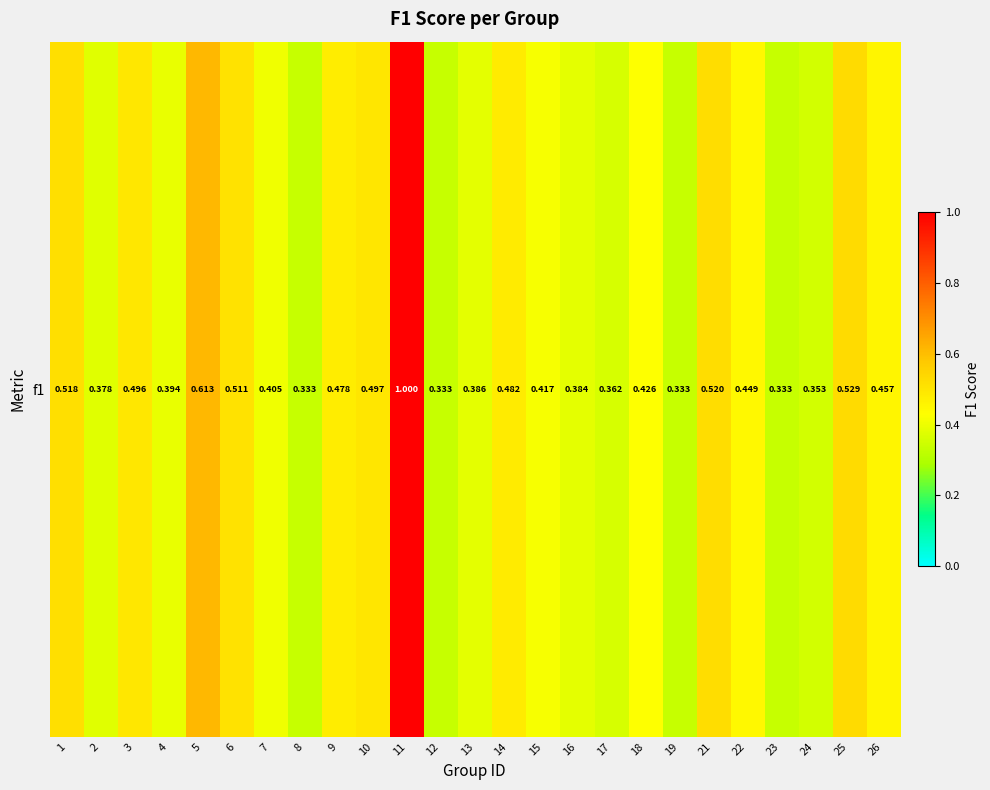

Which category has the highest value across all series?

11